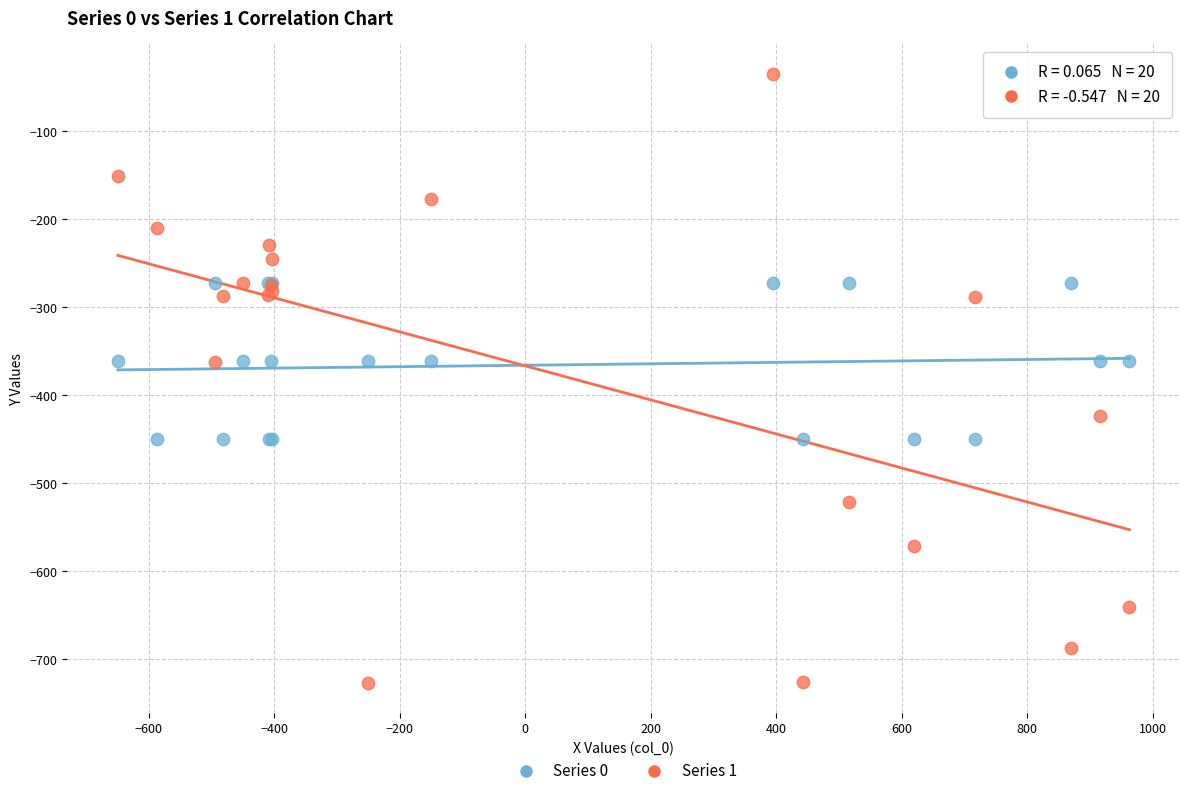

Which series has the widest spread of Y values?

Series 1